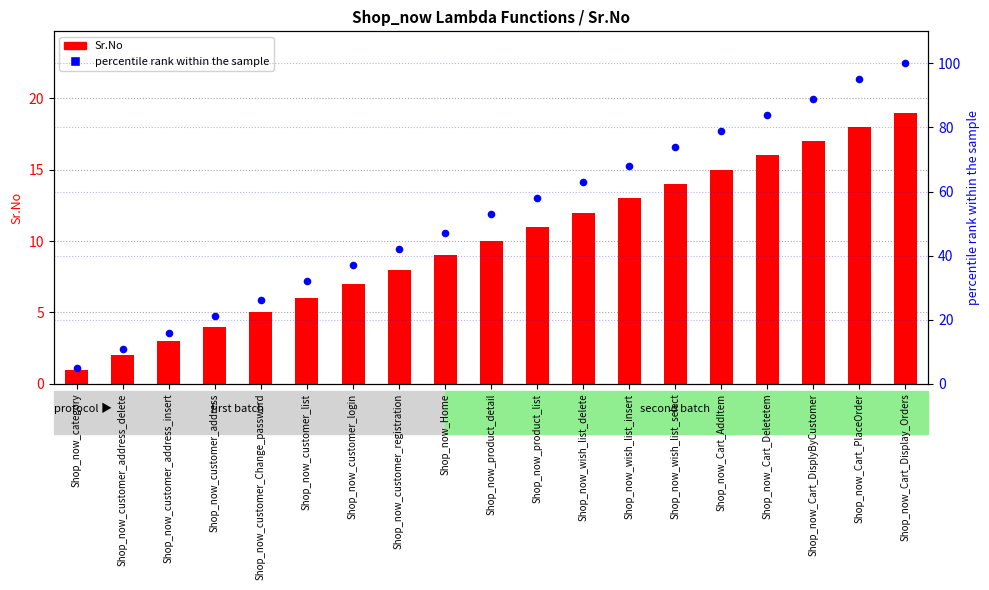

Which series reaches the minimum Y coordinate?

Sr.No